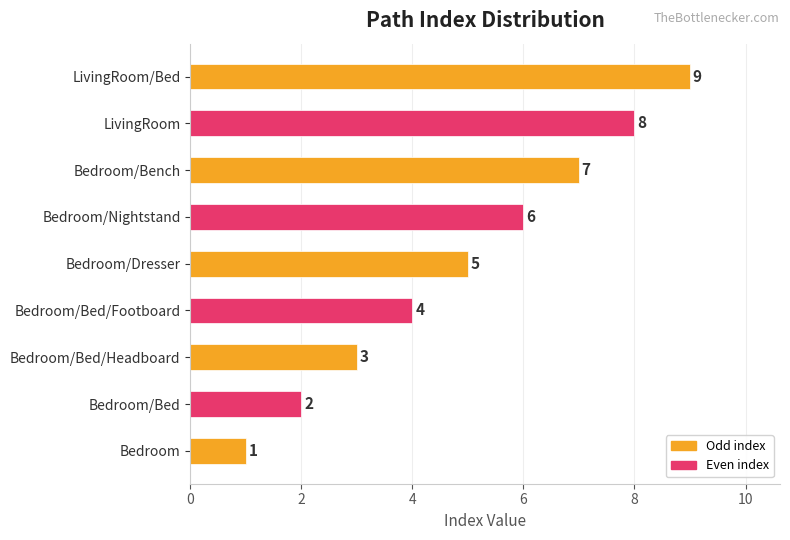

Where is the data nearest to the value 5?

Bedroom/Dresser